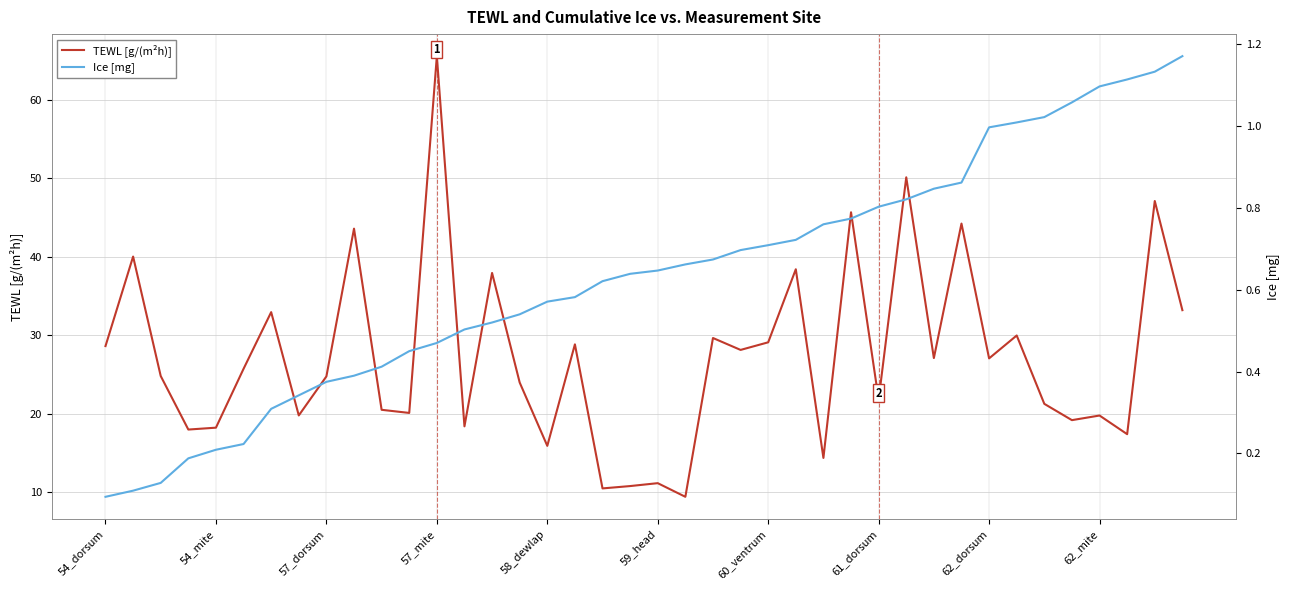

What is the lowest value of the TEWL [g/(m²h)] series?

9.4